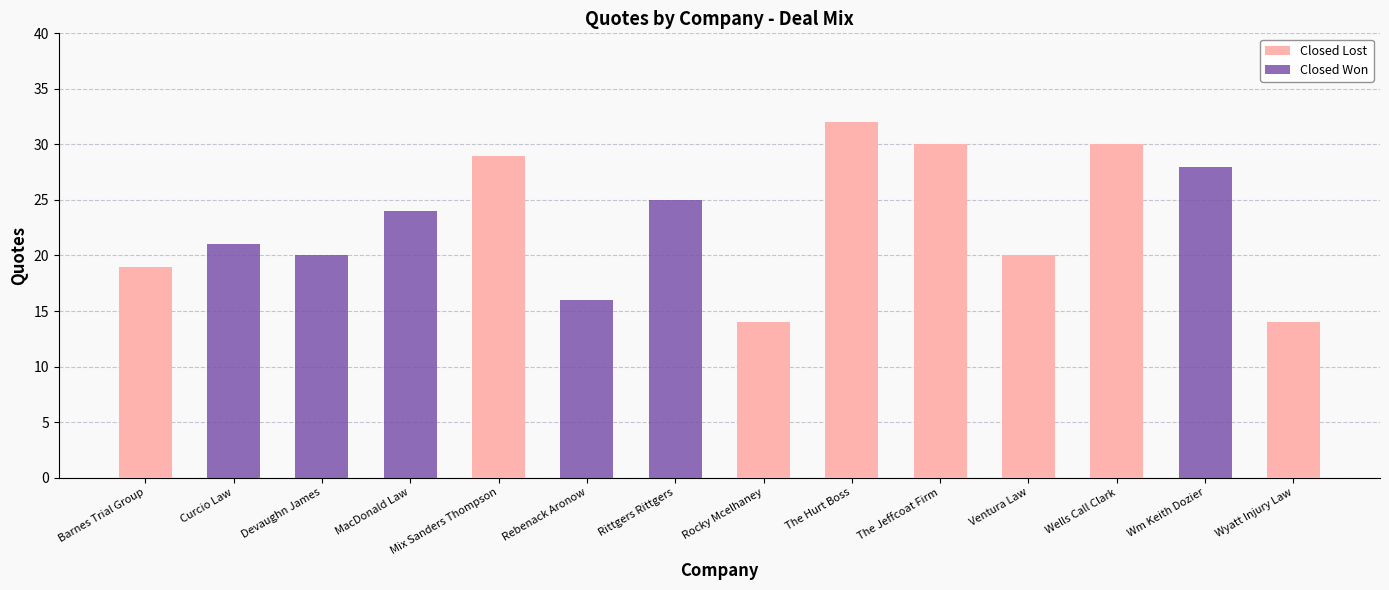

Reading left to right, transcribe all the data shown in this chart.

Closed Lost: 19	0	0	0	29	0	0	14	32	30	20	30	0	14
Closed Won: 0	21	20	24	0	16	25	0	0	0	0	0	28	0